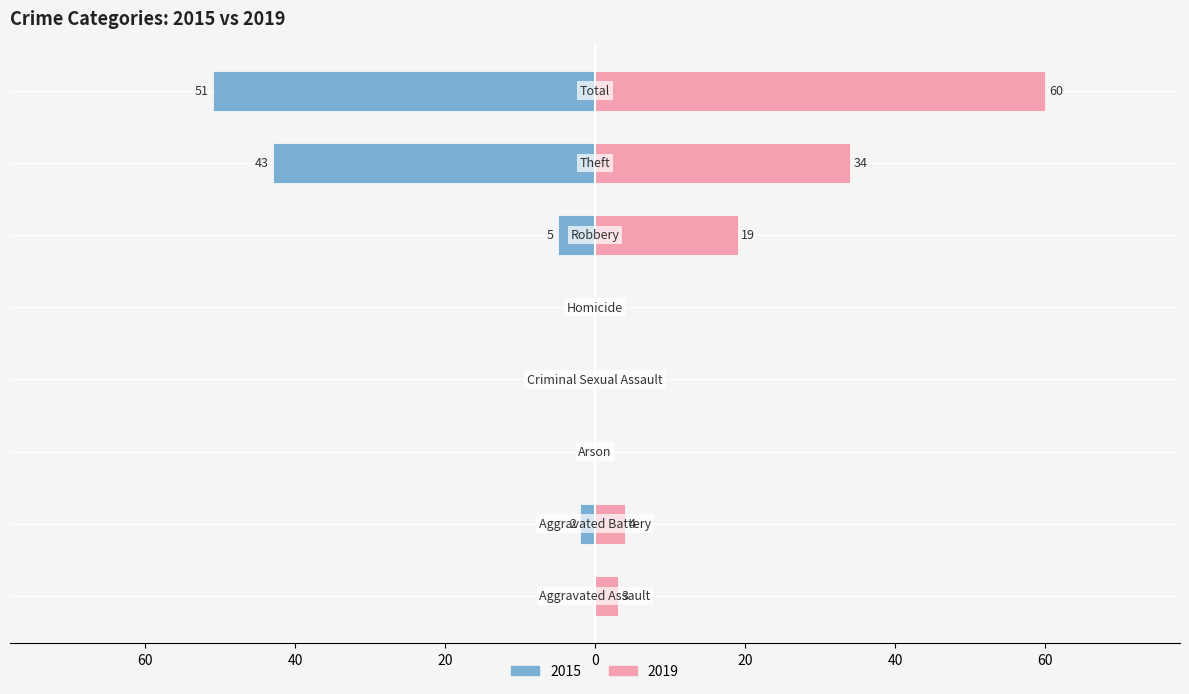

What is the maximum value shown in the chart?

60